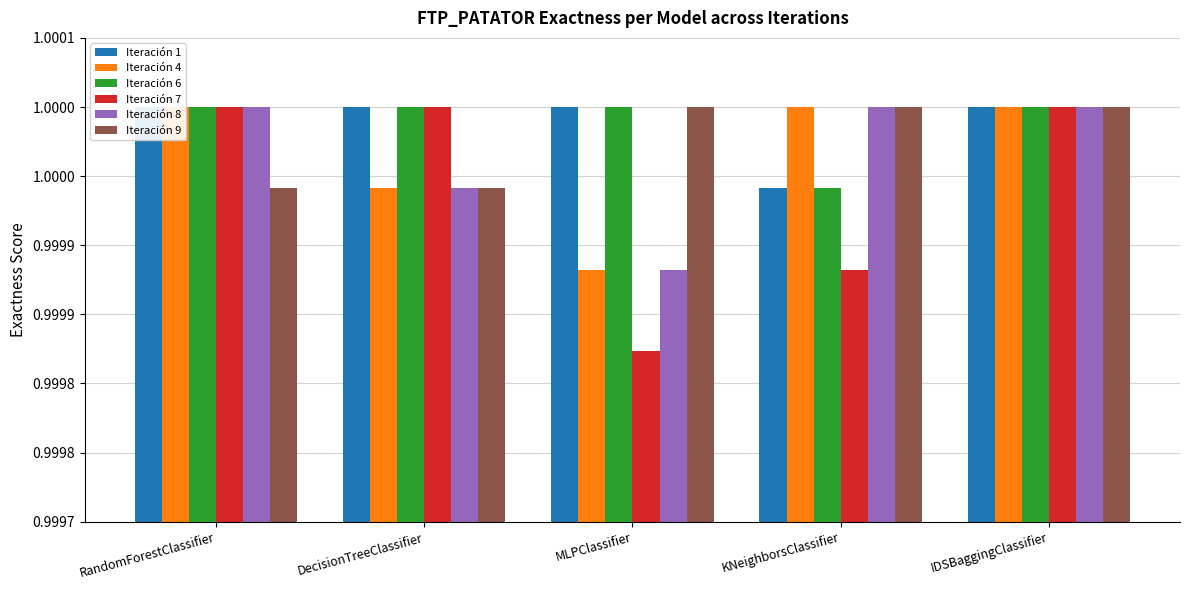

List the labels in order of Iteración 8 value, smallest first.

MLPClassifier, DecisionTreeClassifier, RandomForestClassifier, KNeighborsClassifier, IDSBaggingClassifier